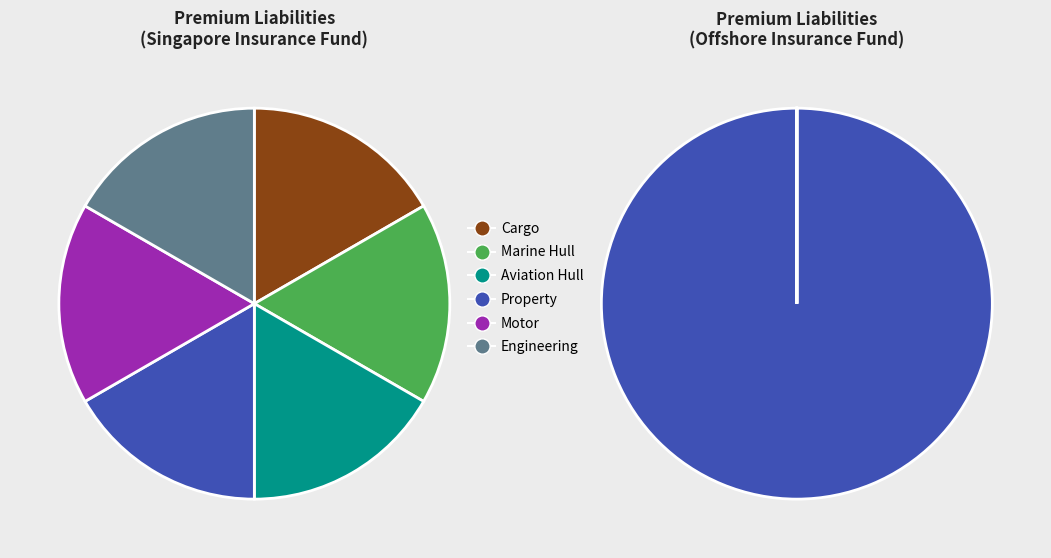

Which category has the smallest portion of the pie?

Cargo